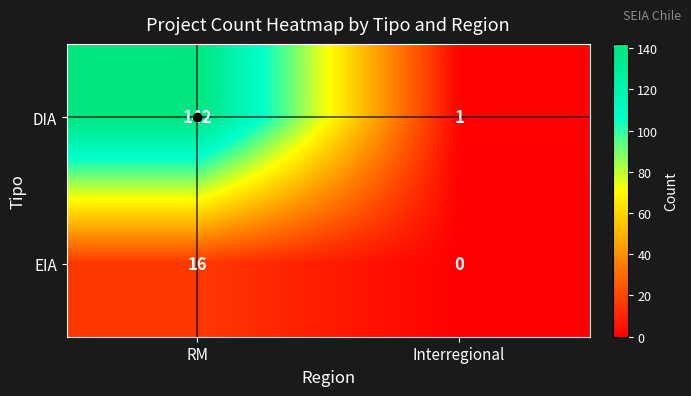

How many data points in DIA are less than 142?

1